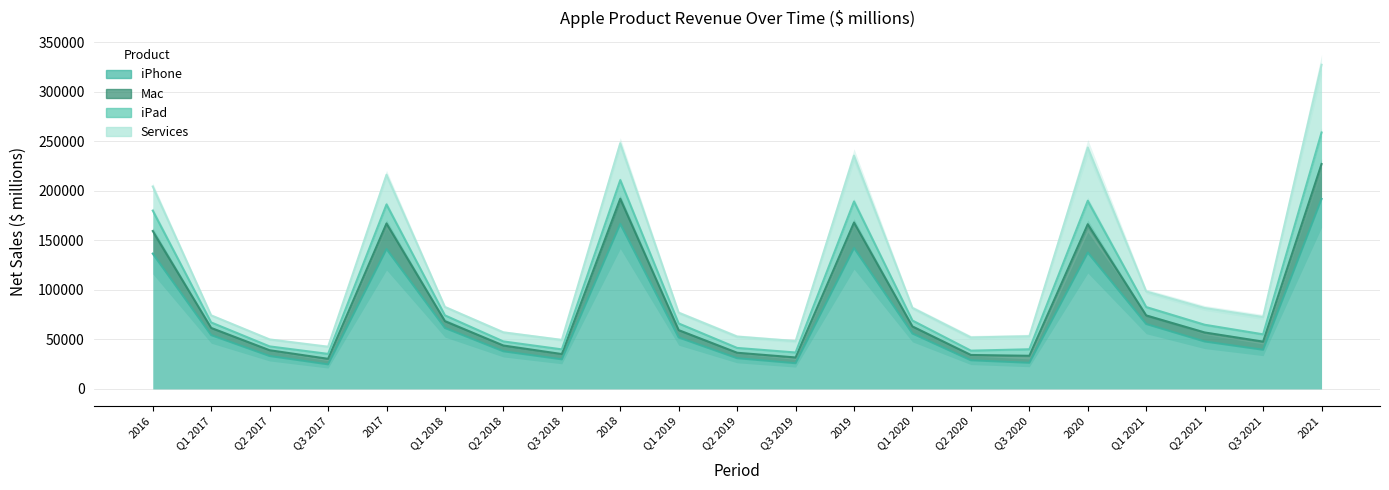

What value does the Mac series have at Q1 2018?

82804